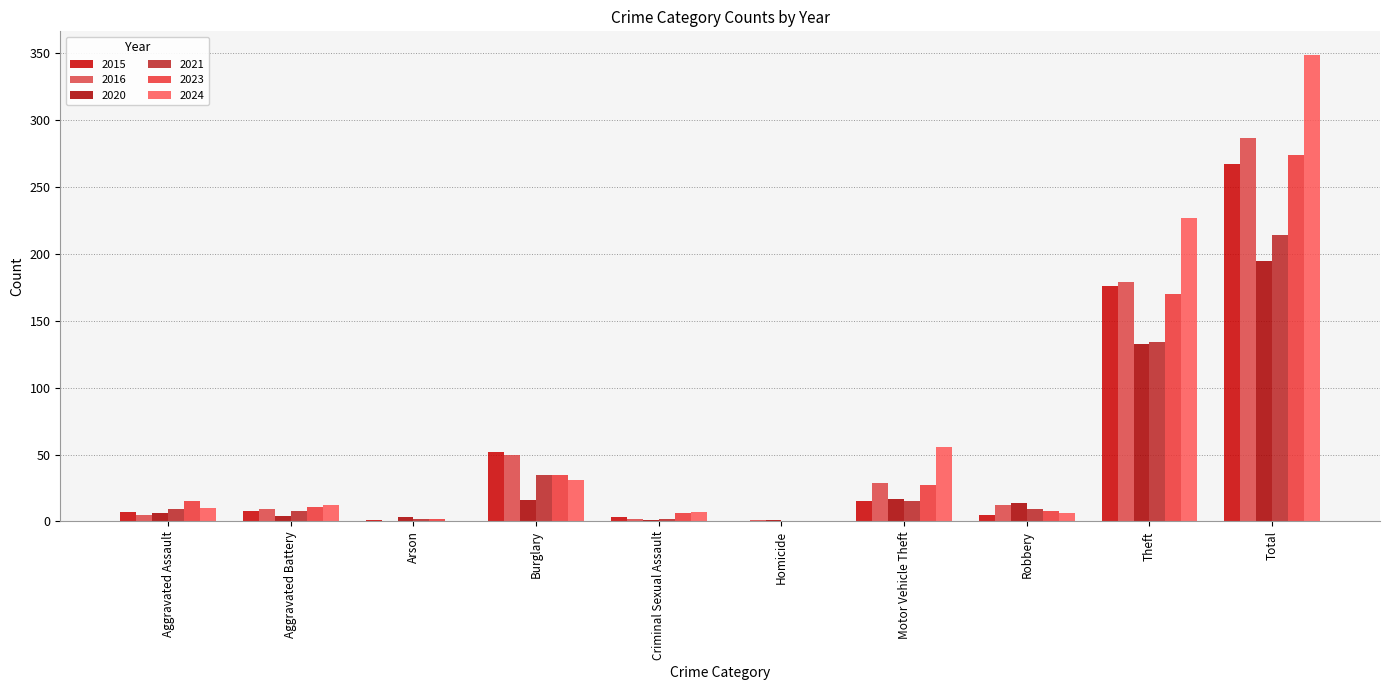

Reading left to right, what are all the values shown in this chart?

2015: 7	8	1	52	3	0	15	5	176	267
2016: 5	9	0	50	2	1	29	12	179	287
2020: 6	4	3	16	1	1	17	14	133	195
2021: 9	8	2	35	2	0	15	9	134	214
2023: 15	11	2	35	6	0	27	8	170	274
2024: 10	12	0	31	7	0	56	6	227	349